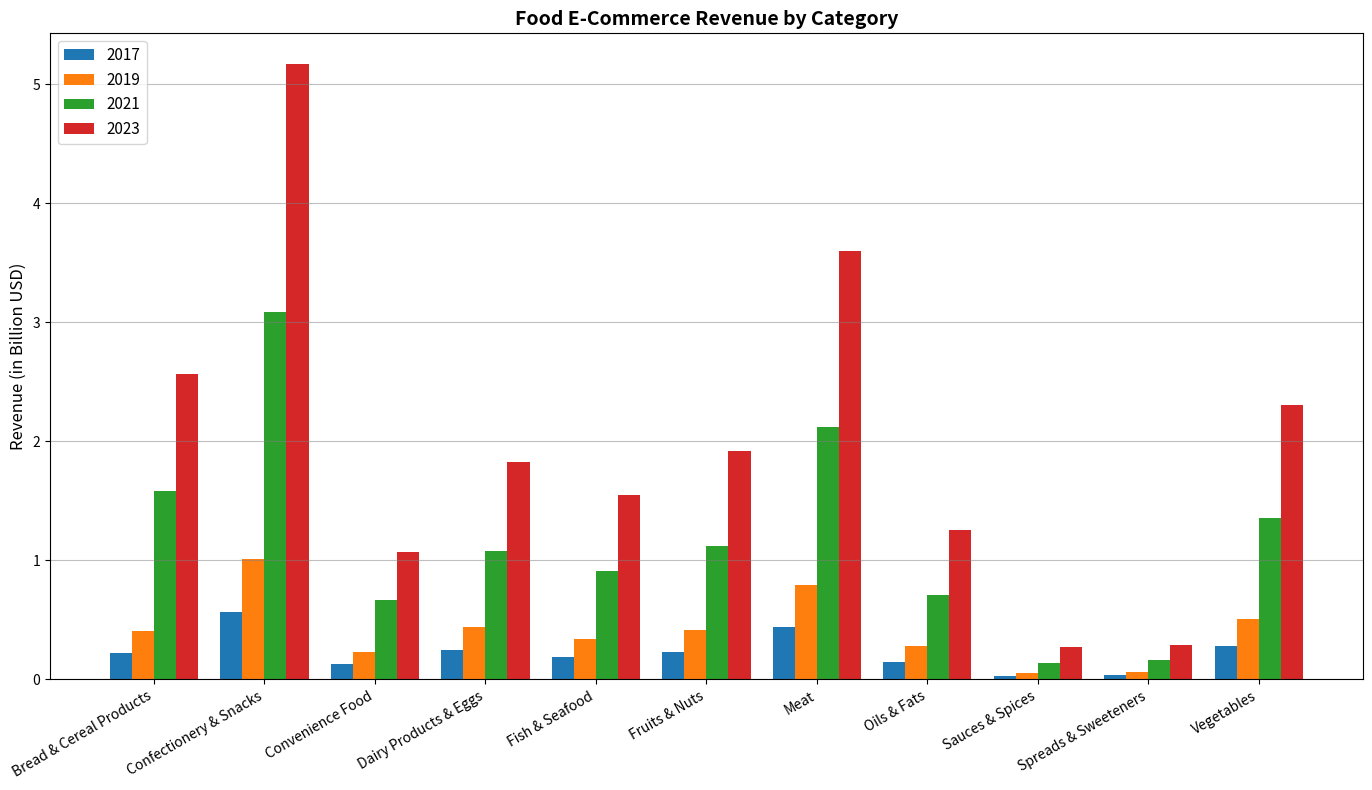

List the series in order of their peak value, highest first.

2023, 2021, 2019, 2017